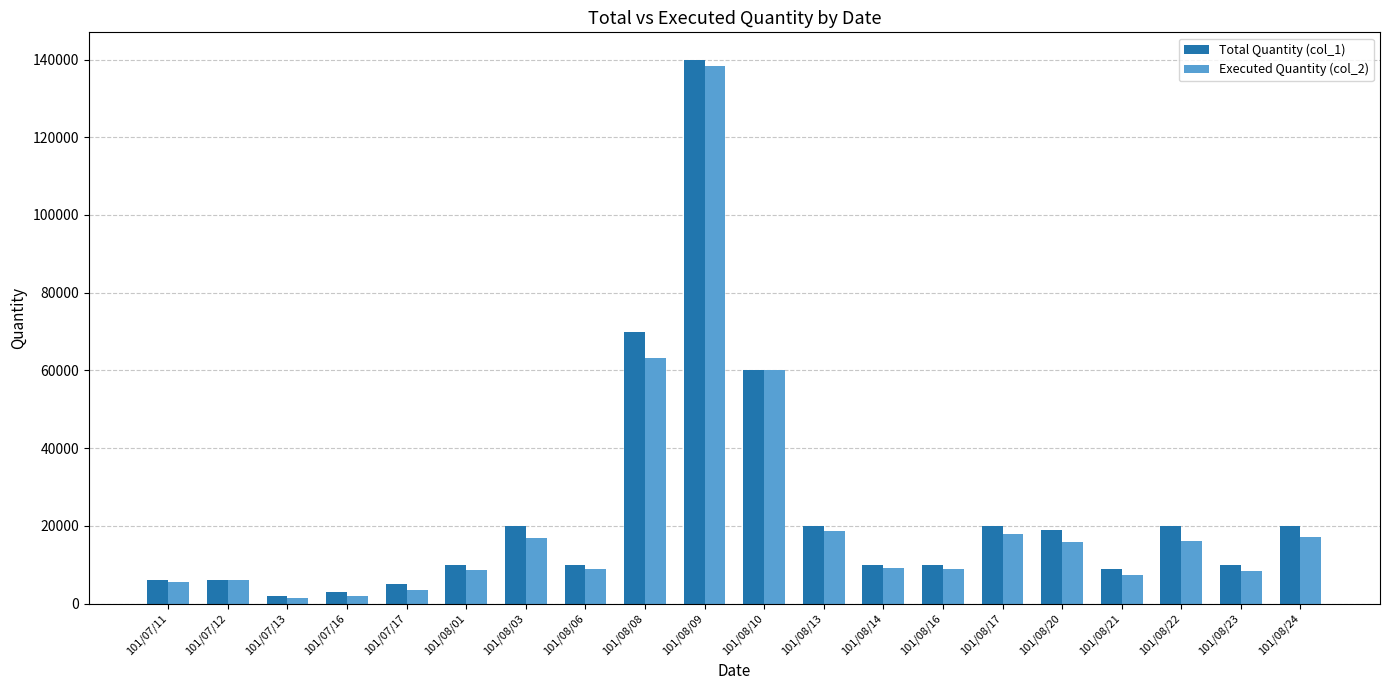

How many series are shown in this chart?

2